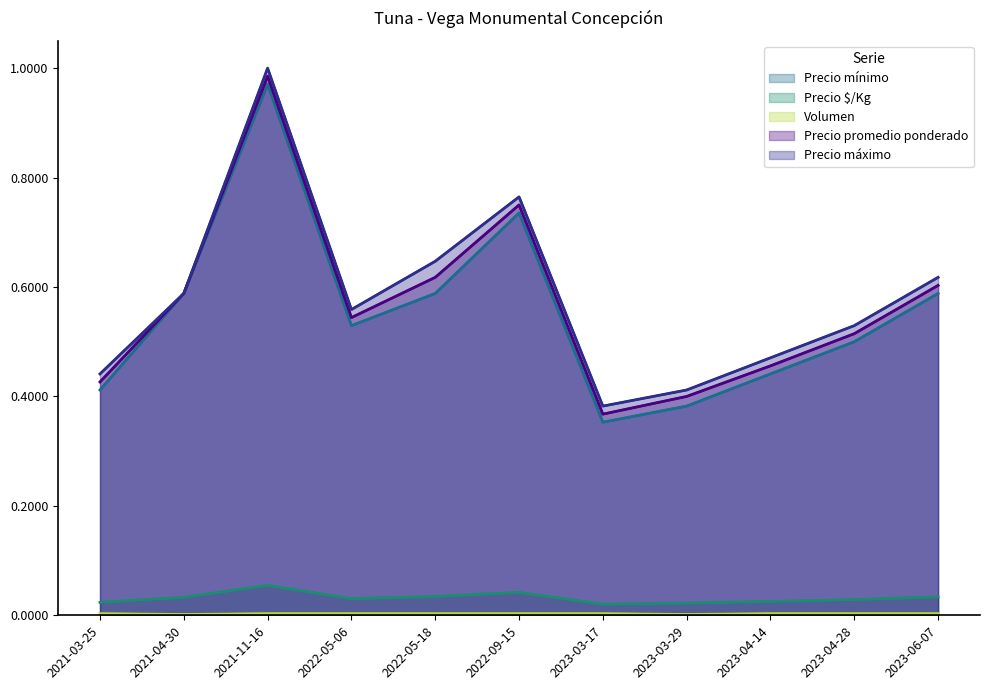

Which series has the largest total across all categories?

Precio máximo